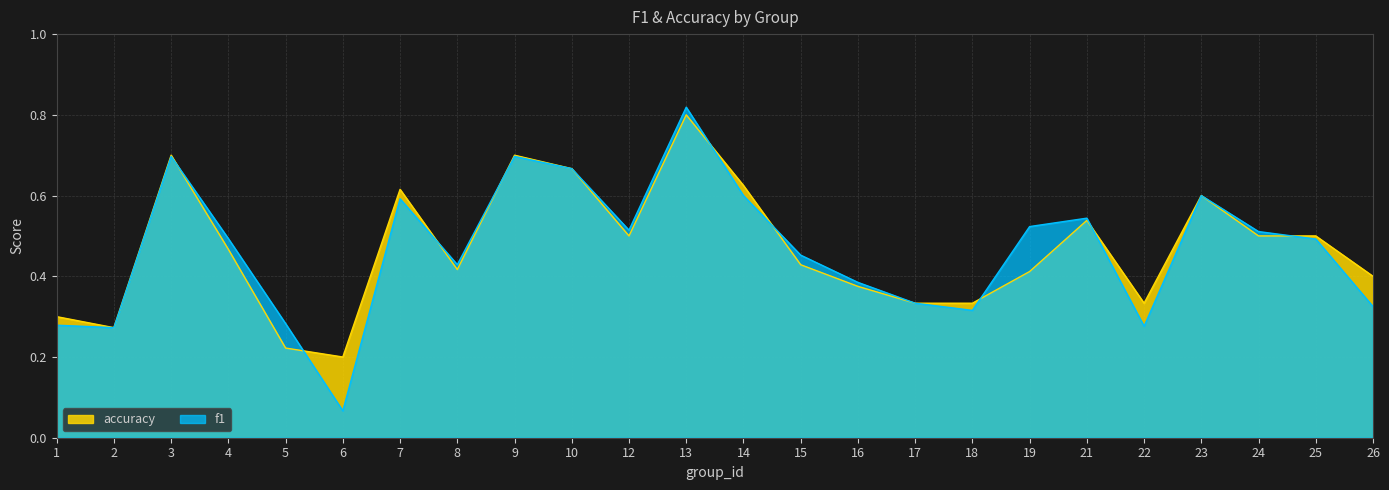

Rank the series by their maximum value, from highest to lowest.

f1, accuracy